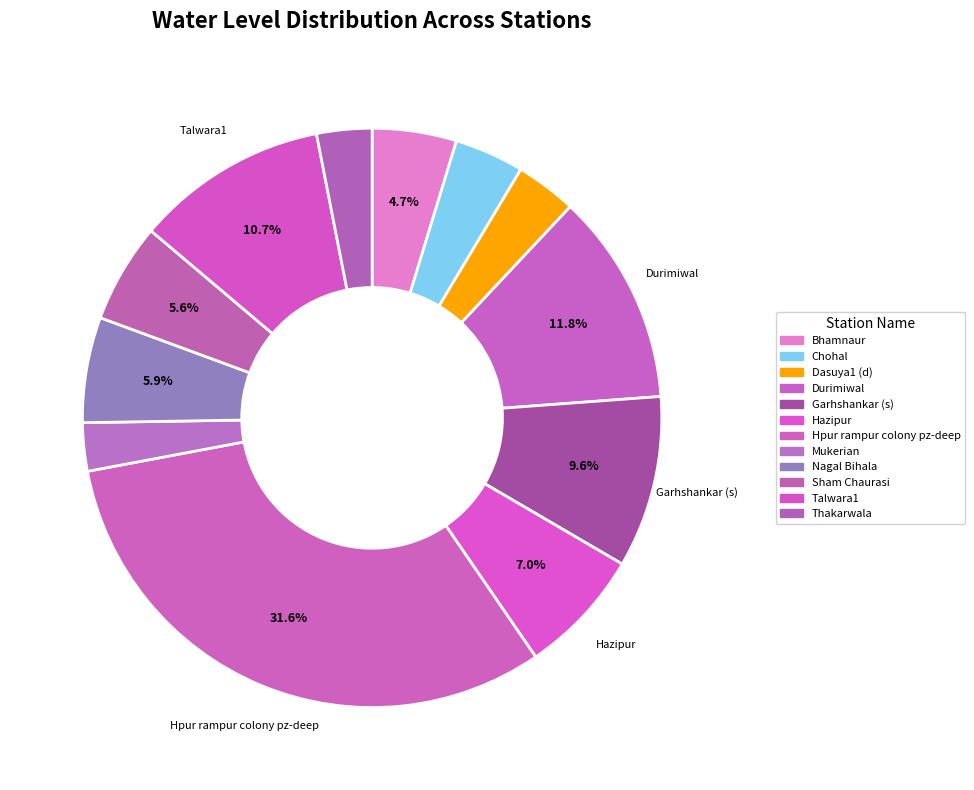

To the nearest percent, what is the difference between the Thakarwala and Bhamnaur slice percentages?

2%